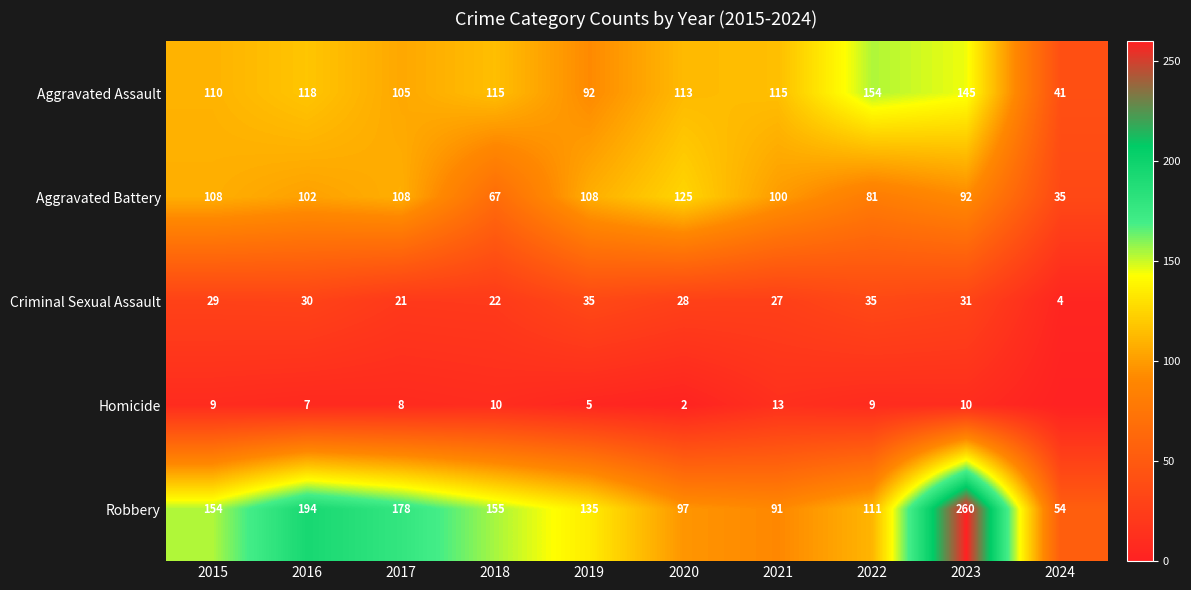

Which series changed the most between 2017 and 2022?

Robbery